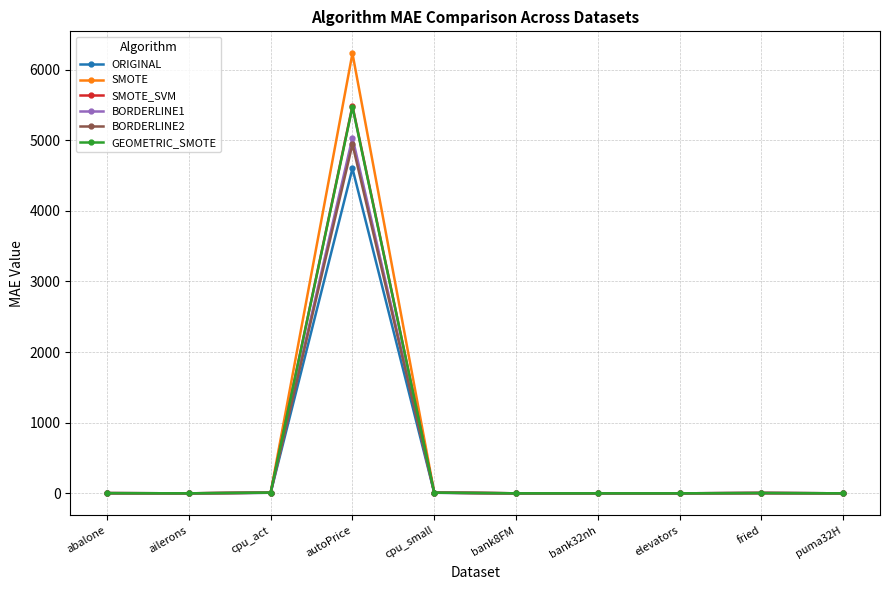

At which category does the chart reach its peak across all series?

autoPrice